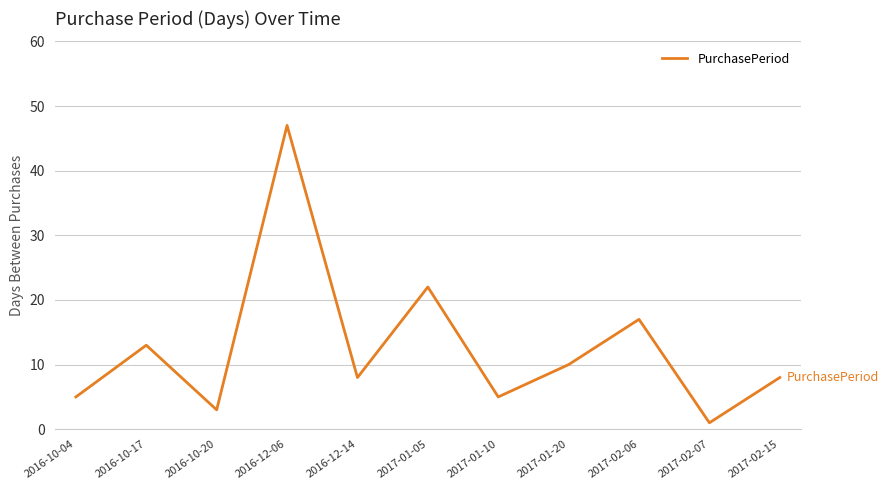

At which category does the data reach its first local valley?

2016-10-20